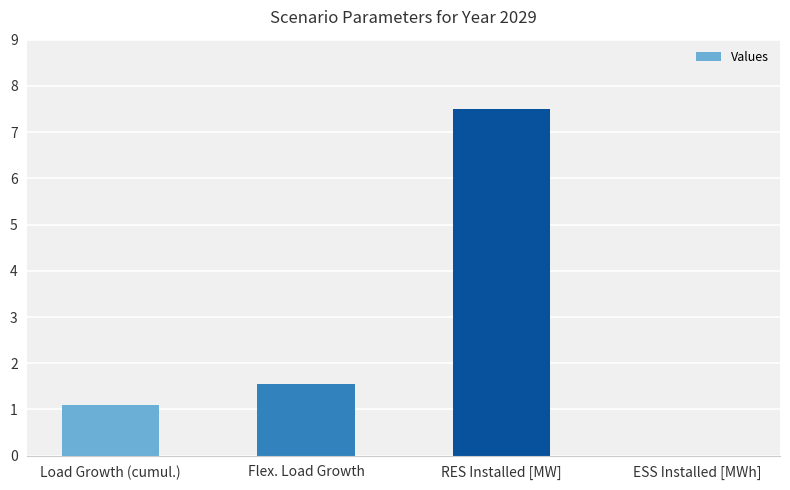

Which category has the highest value across all series?

RES Installed [MW]